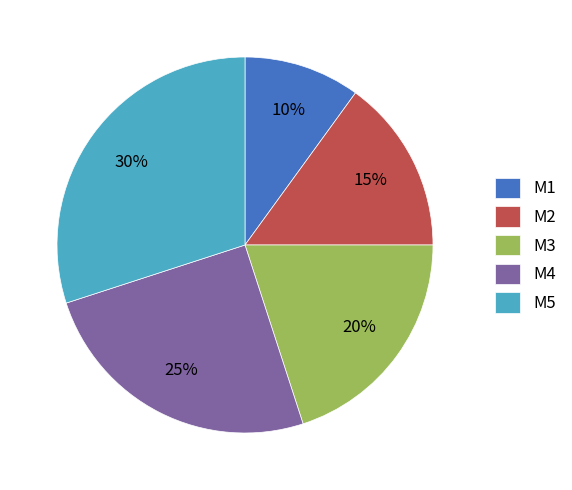

Which slice is the largest?

M5